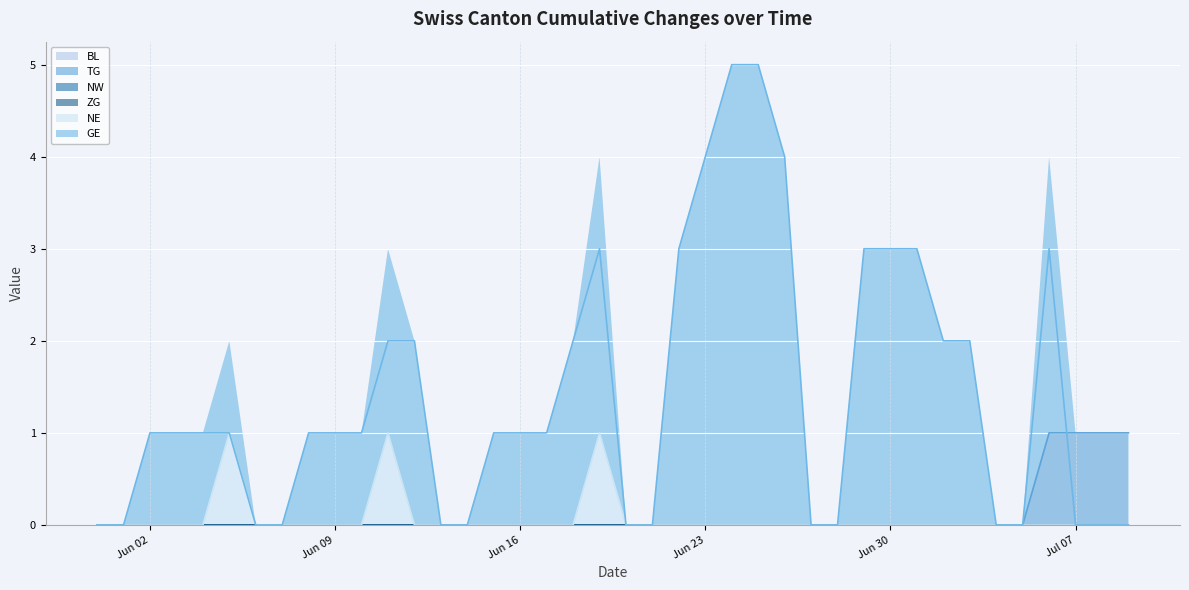

True or false: TG and GE intersect in this chart.

True